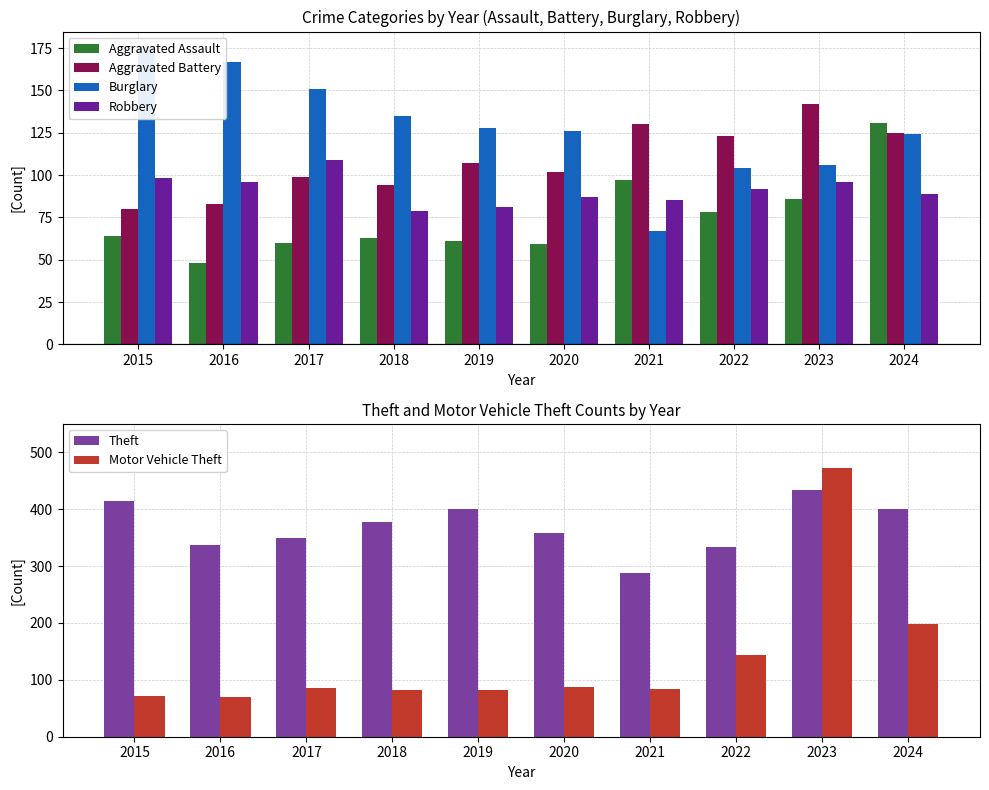

What is the highest value of the Burglary series?

176